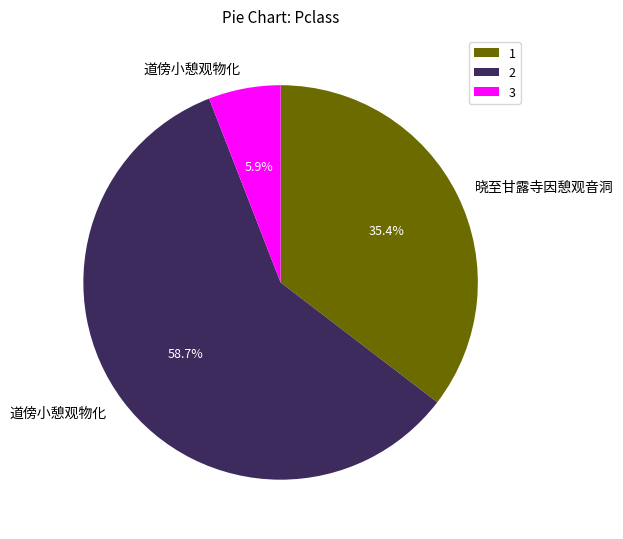

Which category accounts for the majority?

2